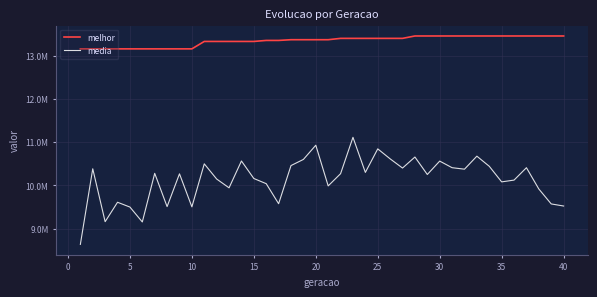

True or false: melhor and media cross at least once.

False